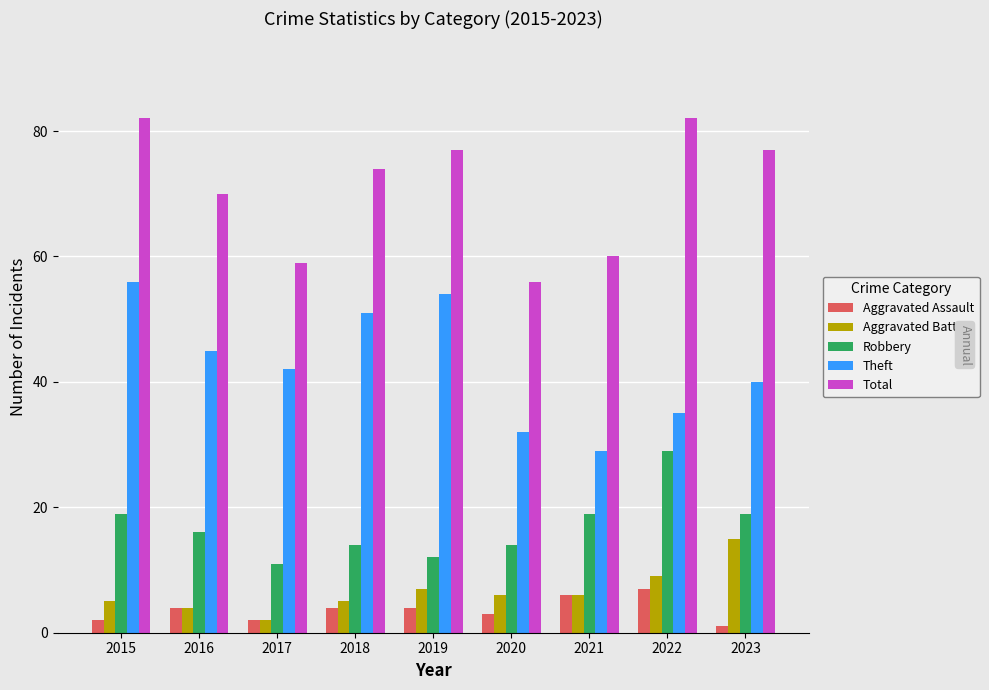

Between 2017 and 2019, which series saw the biggest shift?

Total